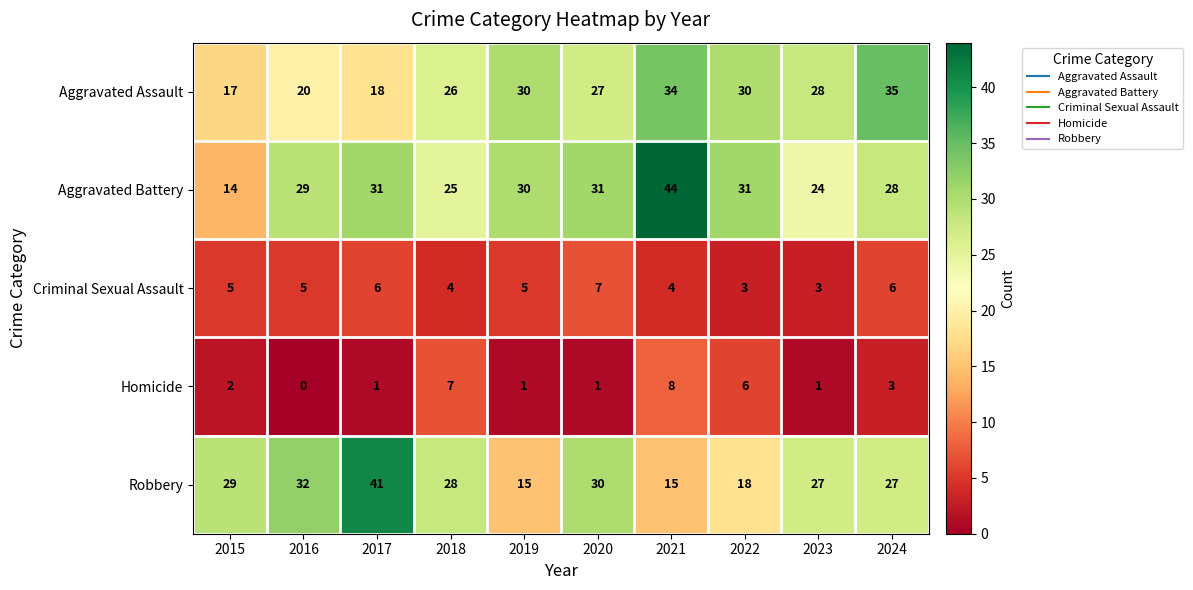

Rank the series at 2023 from lowest to highest value.

Homicide, Criminal Sexual Assault, Aggravated Battery, Robbery, Aggravated Assault